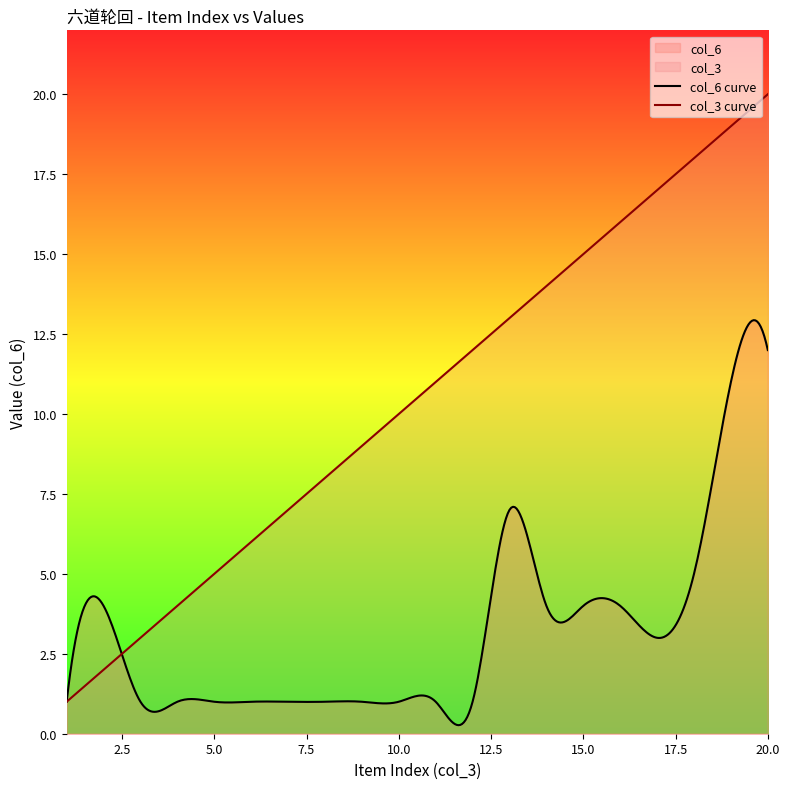

Which category has the highest value in the col_3 series?

20